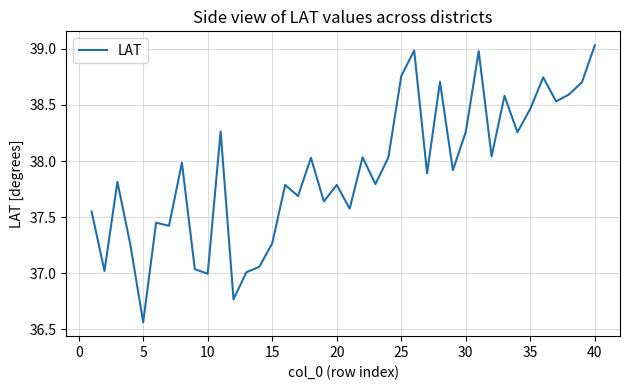

What is the difference between the maximum and minimum values?

2.5